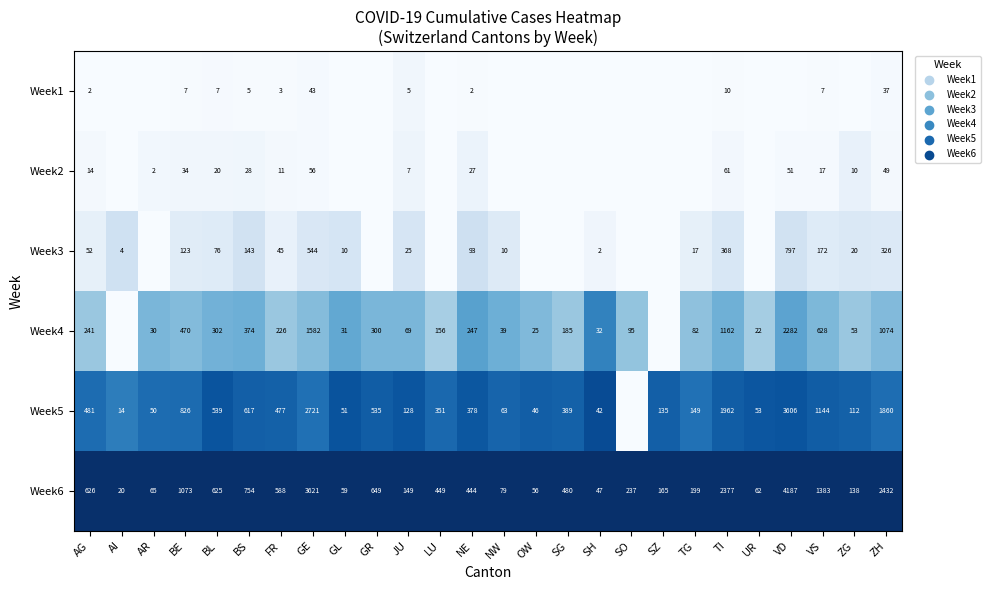

Is the value of Week6 at JU greater than the value of Week2 at AG?

Yes